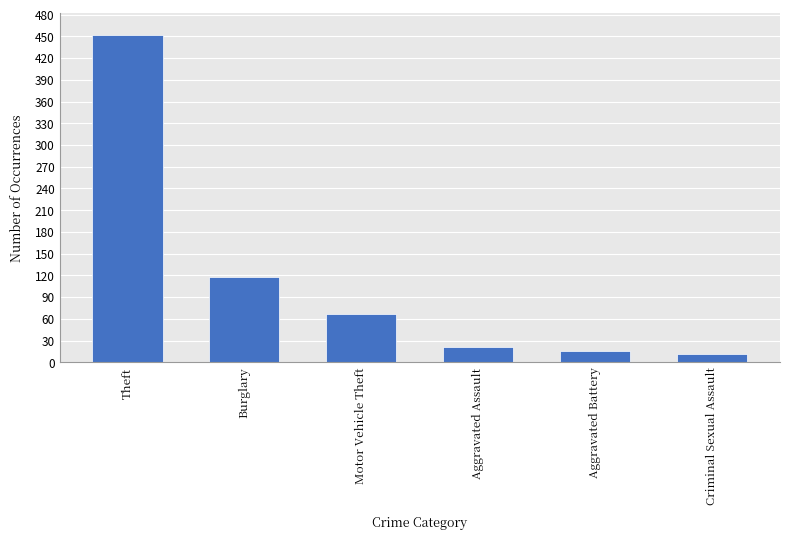

Are the bars horizontal?

No